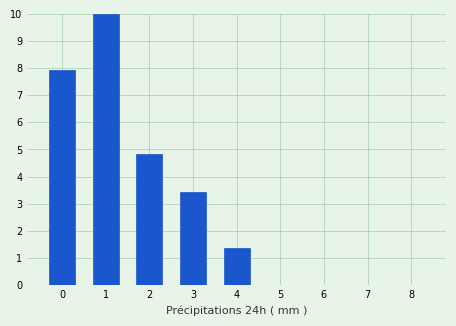

What is the sum of the values at 0 and 4?

9.3